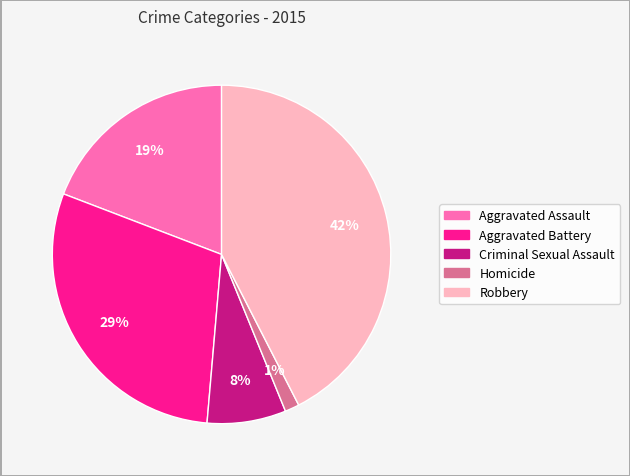

Is the sum of Criminal Sexual Assault and Aggravated Battery greater than half?

No